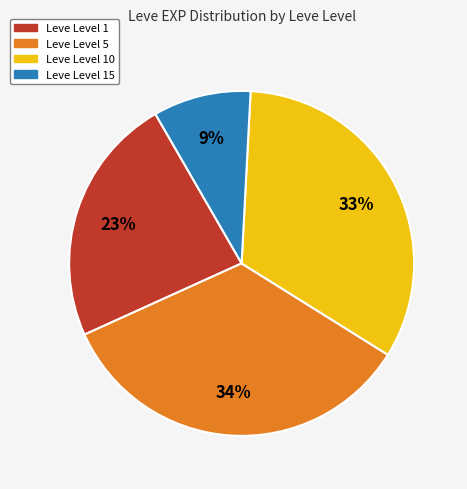

Does any single category account for the majority?

No